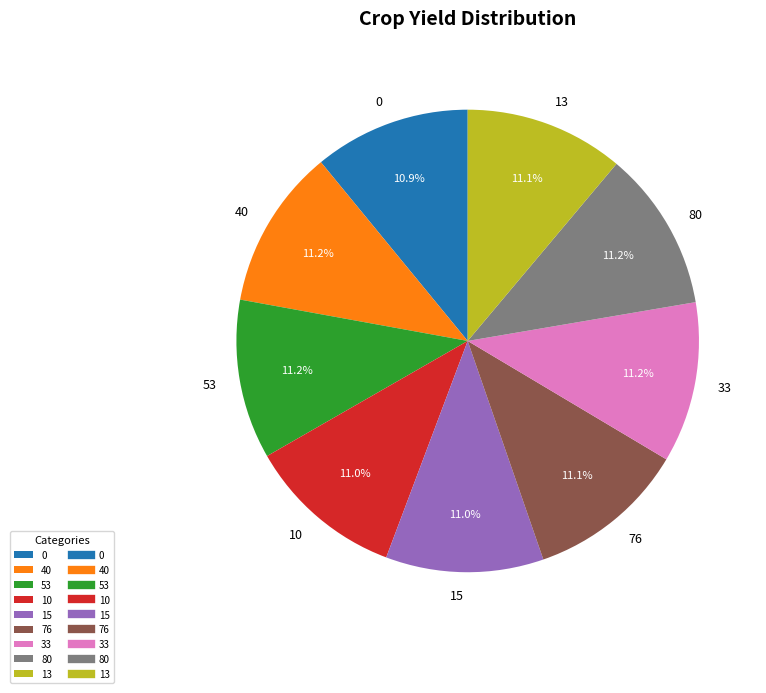

Combined, do 33 and 10 account for over 50%?

No